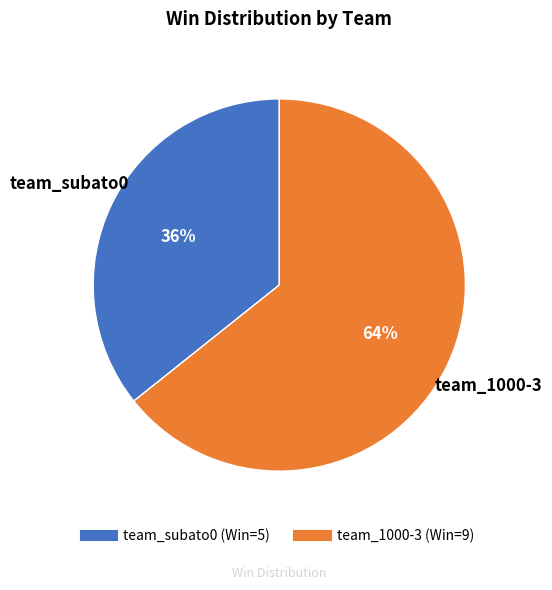

Approximately how many times larger is the value at team_subato0 compared to team_1000-3?

0.6